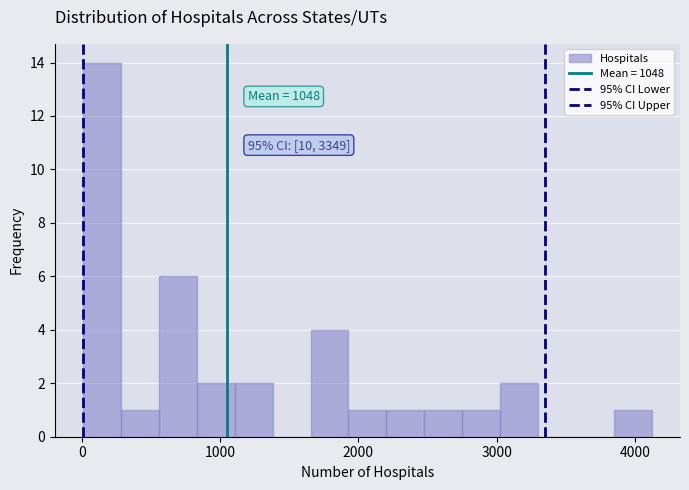

Read against the x-axis, roughly where is the centre of the tallest bar?

100